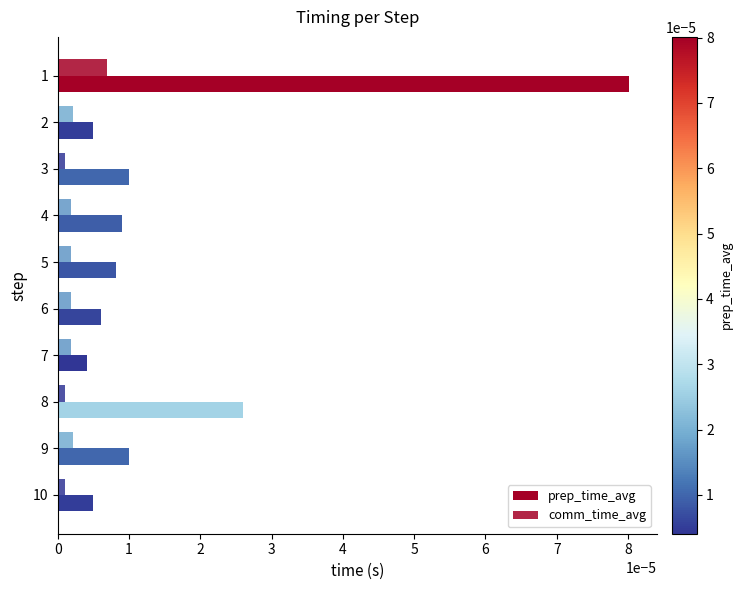

How many distinct data groups are displayed?

2